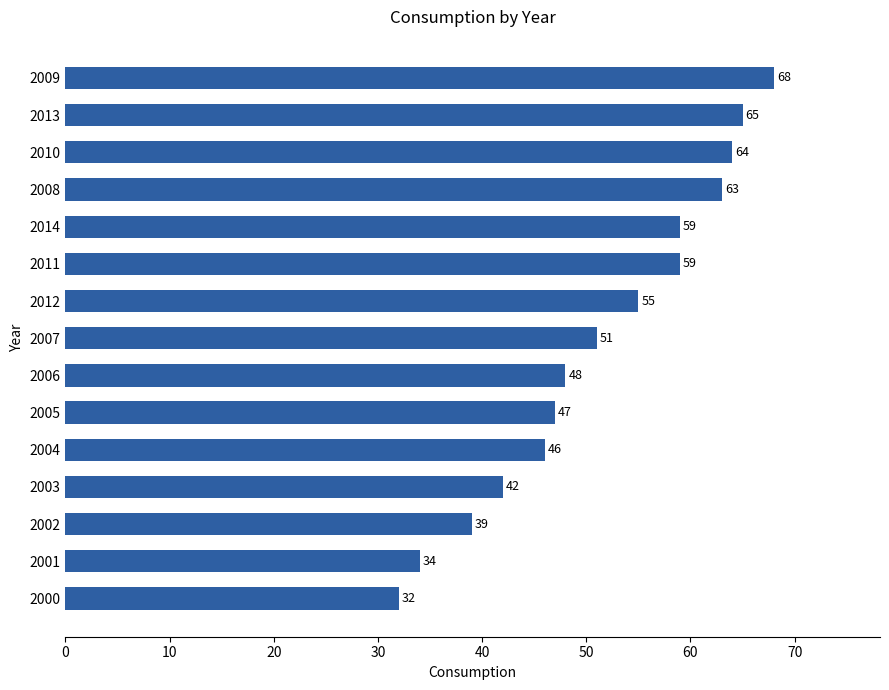

How many data points are less than 51?

7